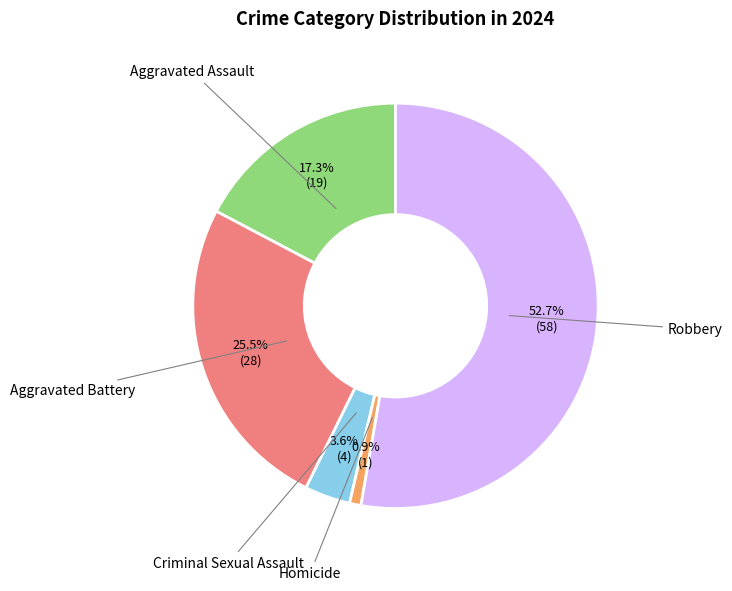

The Aggravated Battery slice represents 12% of the pie. True or false?

False